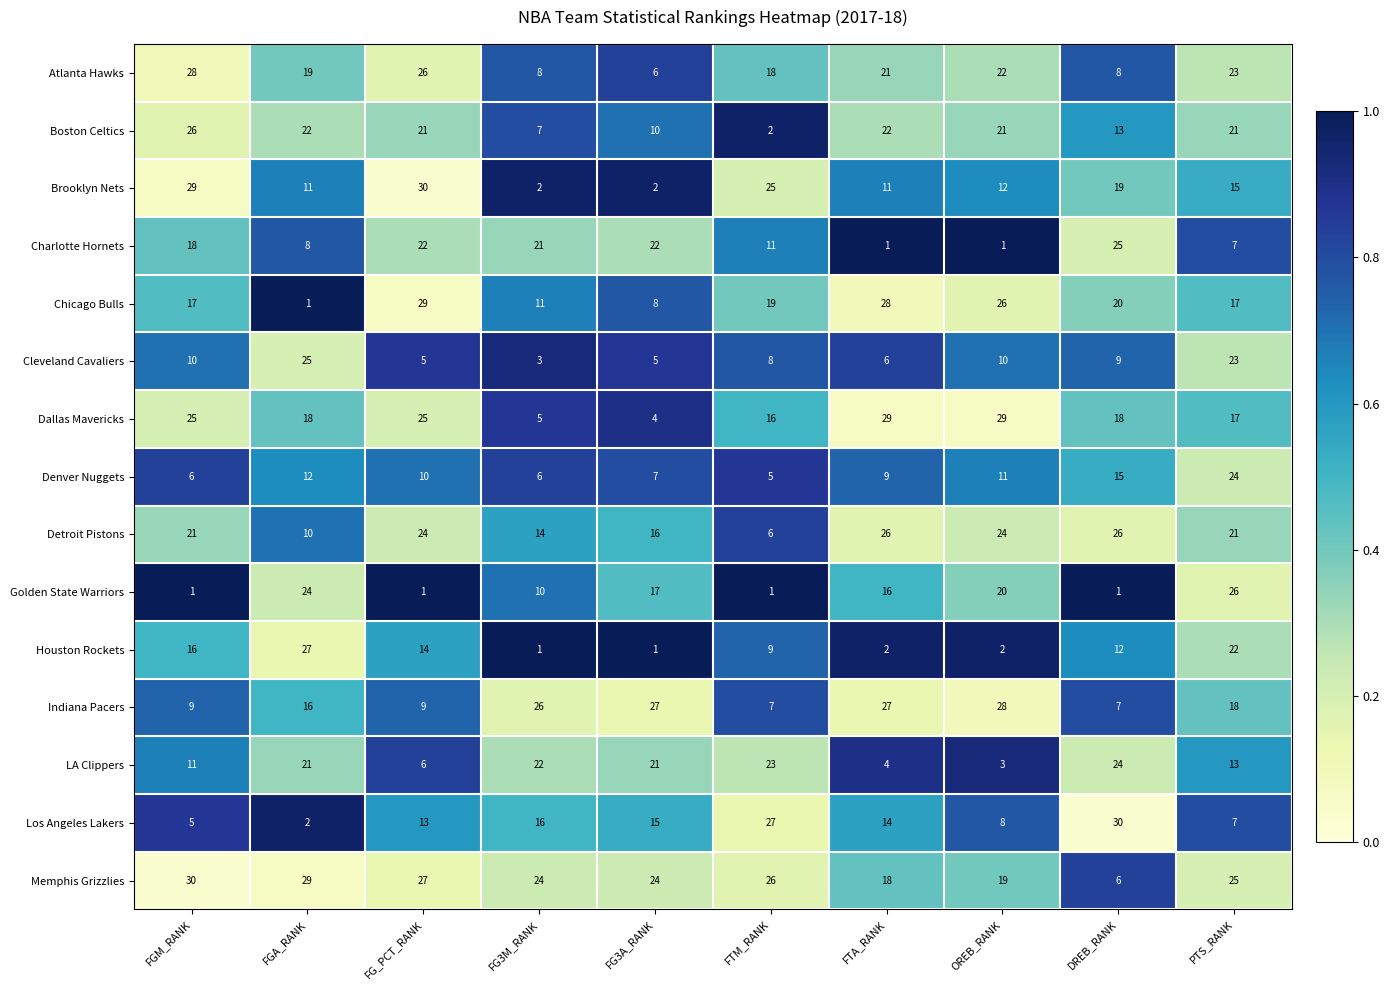

At which label is Boston Celtics closest to 14?

DREB_RANK